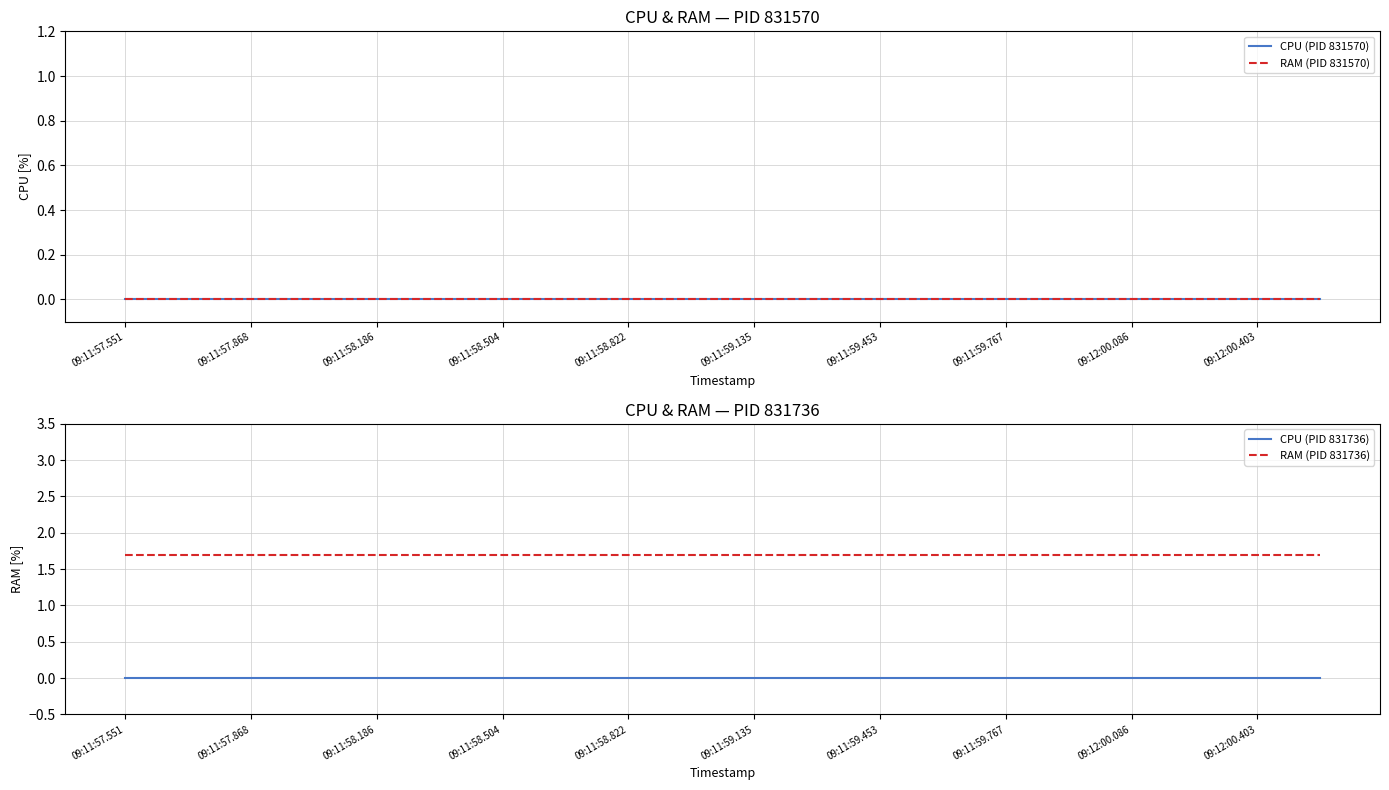

List the series in order of their peak value, highest first.

RAM (PID 831736), CPU (PID 831570), RAM (PID 831570), CPU (PID 831736)